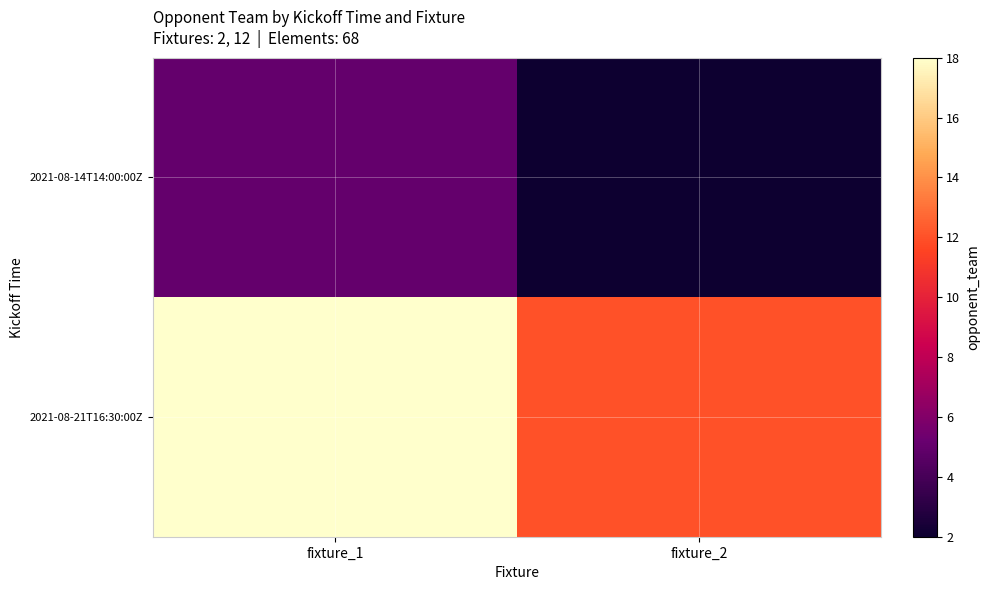

Which category has the highest value across all series?

fixture_1